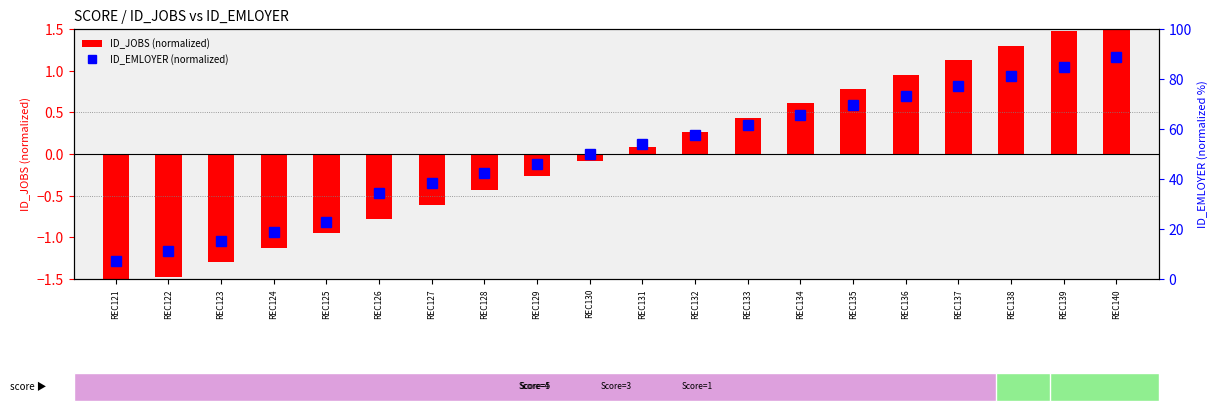

Which category has the lowest value in the ID_JOBS (normalized) series?

REC121